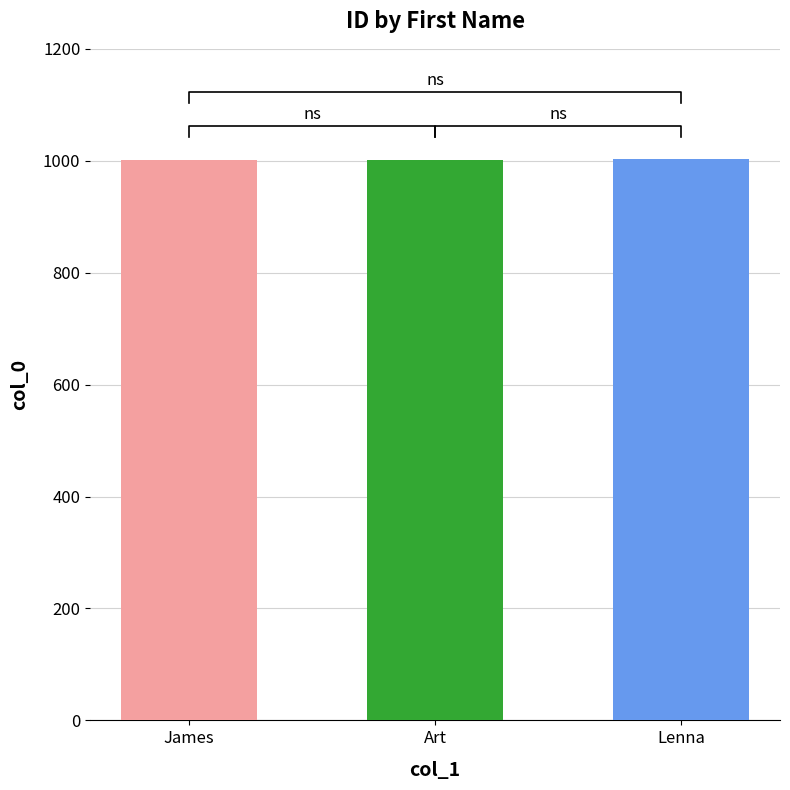

The chart shows a value of 1002 at Art. True or false?

True